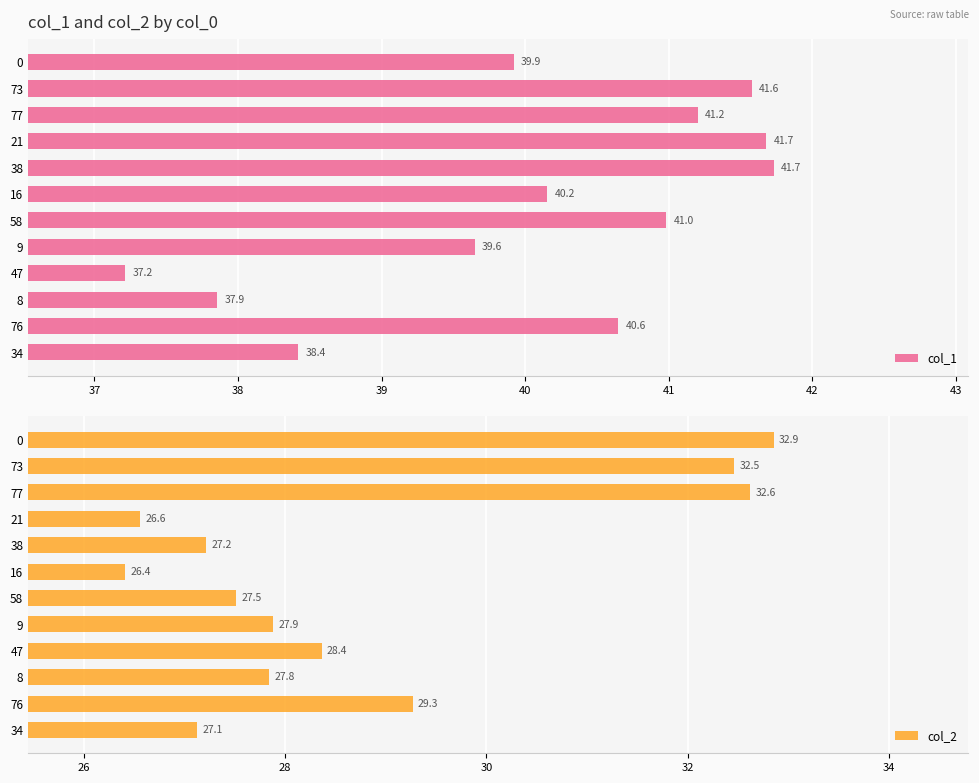

How many data points does each series have?

12